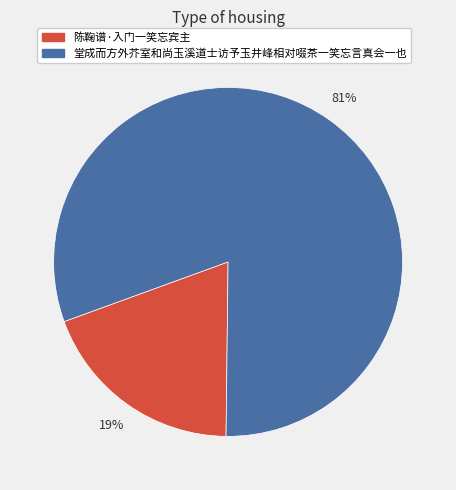

What is the largest slice in the pie chart?

堂成而方外芥室和尚玉溪道士访予玉井峰相对啜茶一笑忘言真会一也